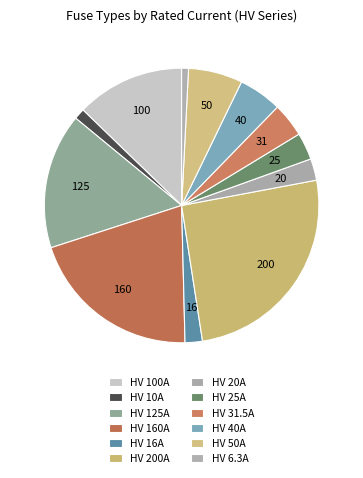

Is there any slice that represents more than half of the pie?

No